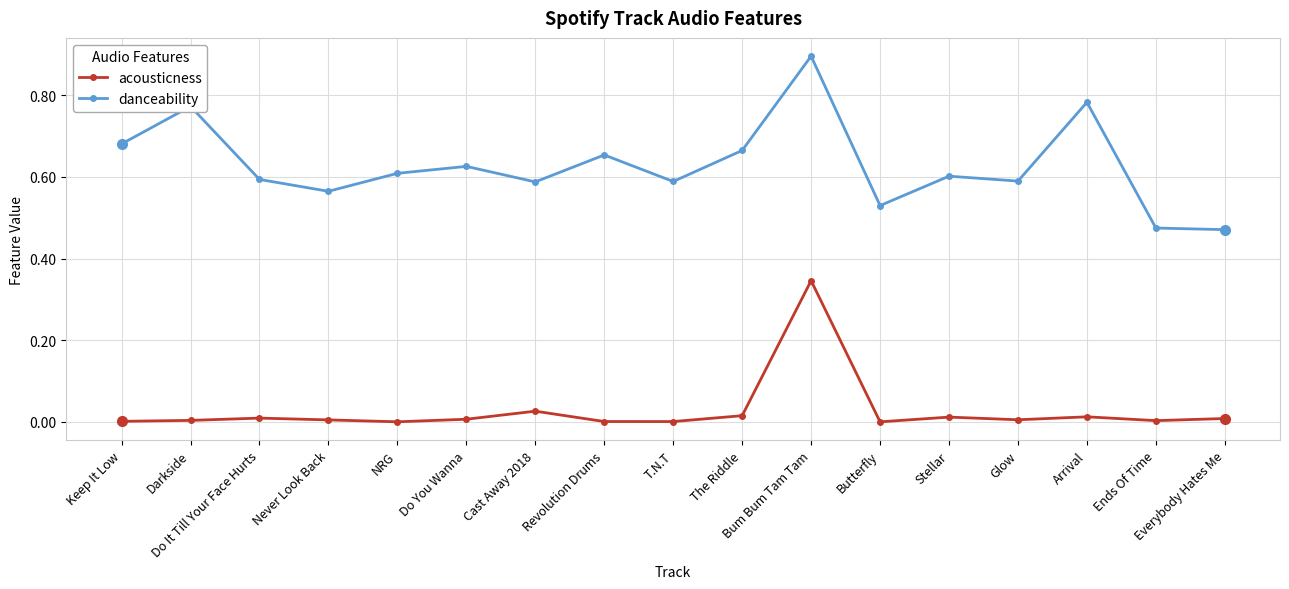

Which series has the largest total across all categories?

danceability